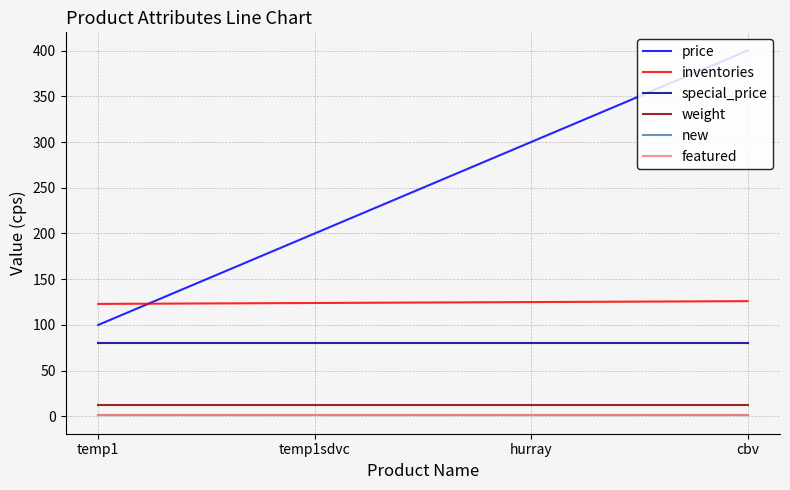

What position from the right is temp1sdvc?

3